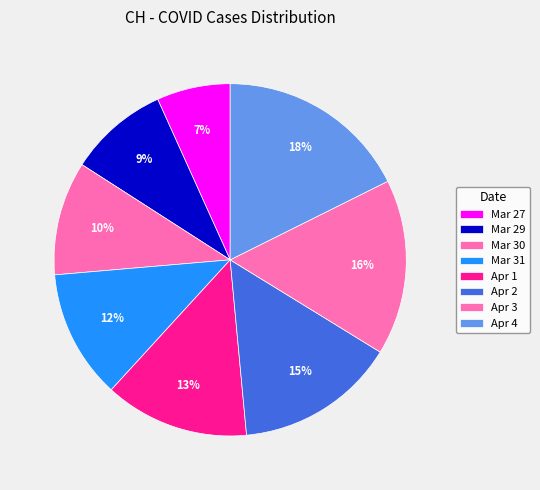

How many segments does this pie chart have?

8